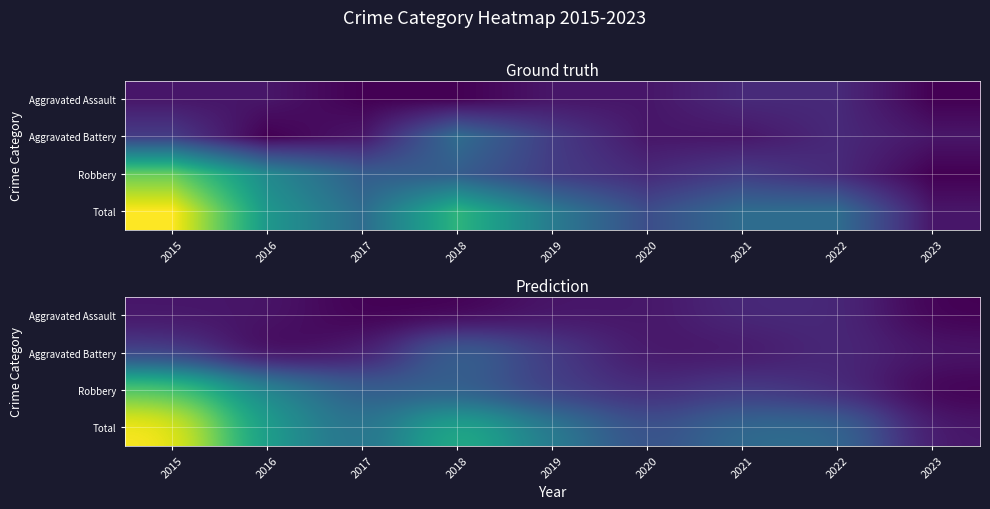

True or false: Total has a value of 6 at 2018.

False